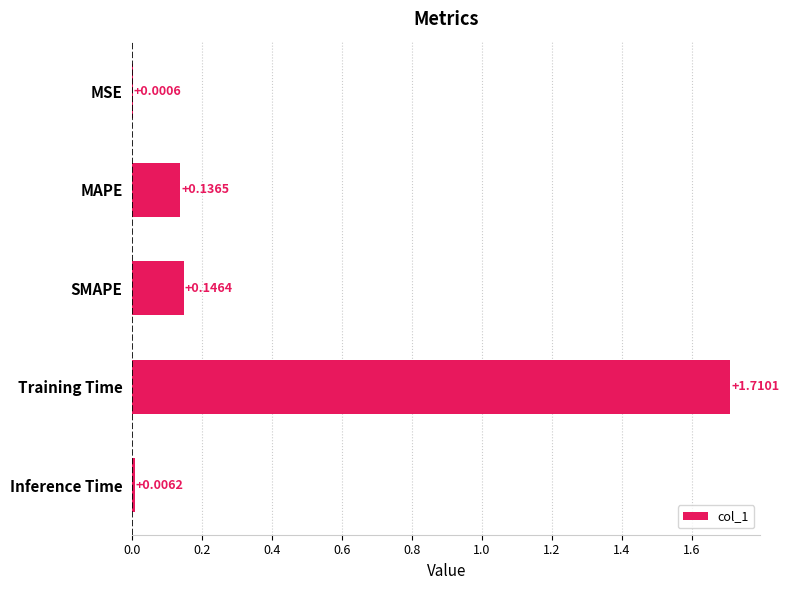

What is the sum of all values?

2.0